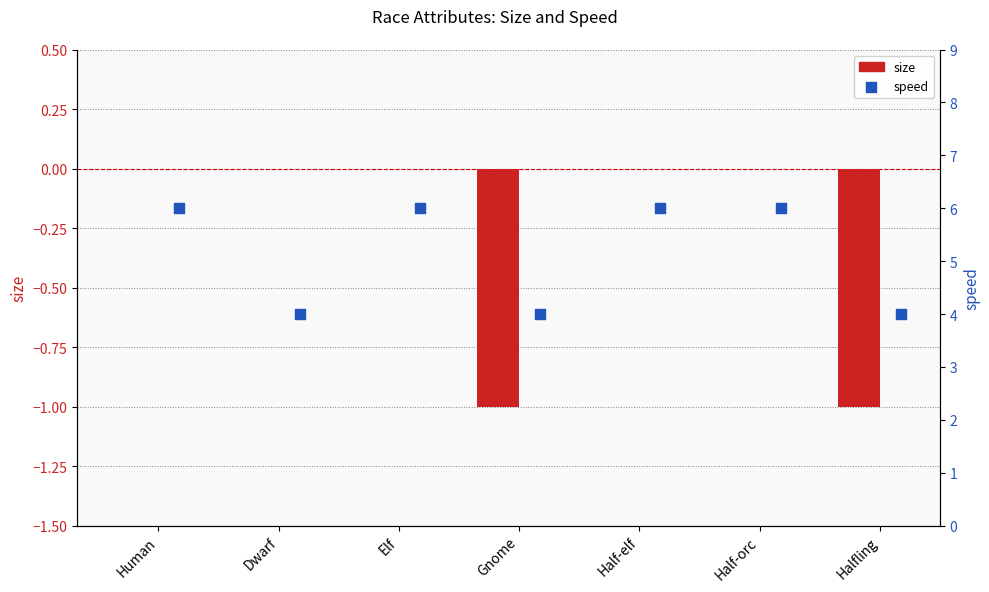

At how many categories does at least one series exceed 5?

4